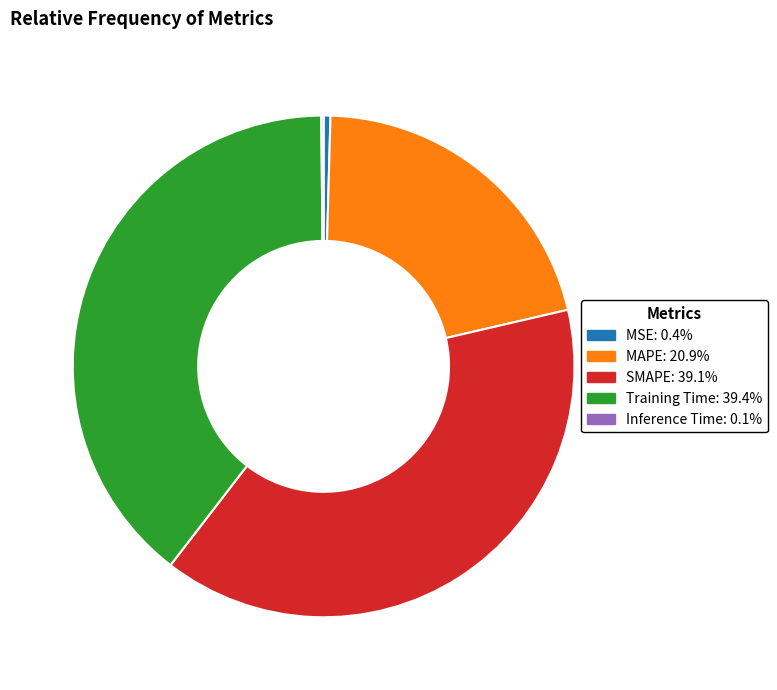

Do MSE and Training Time together represent more than half of the pie?

No